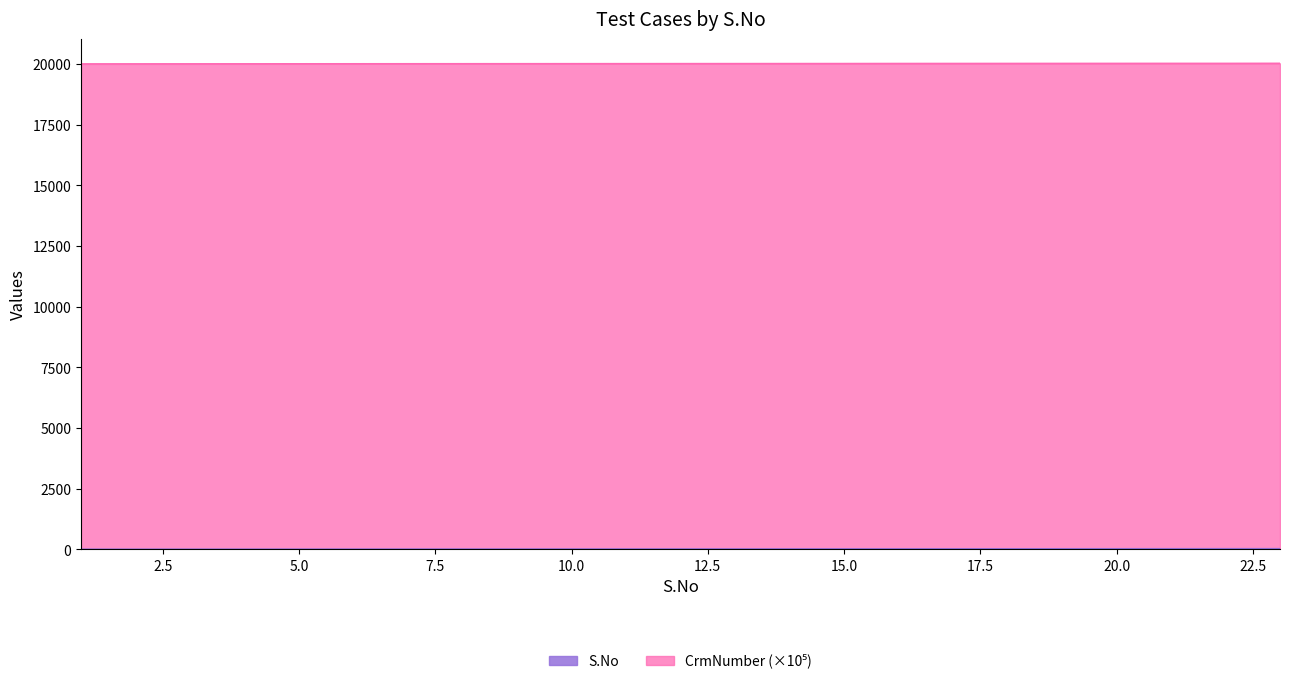

The value at 15 is 25. True or false?

False